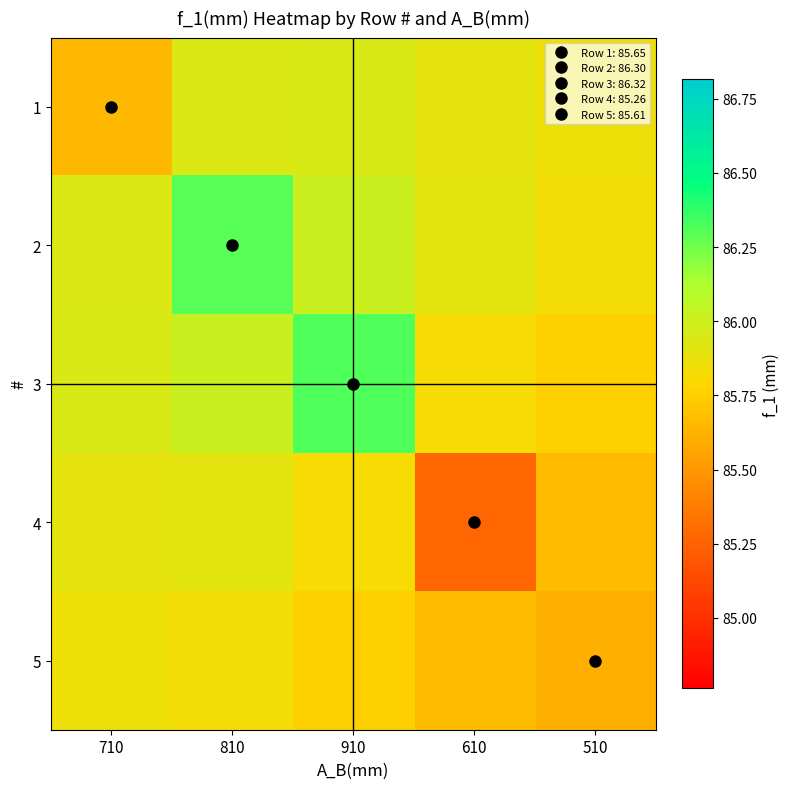

Reading left to right, extract all data points from this chart.

1: 710=85.7	810=85.9	910=85.9	610=85.9	510=85.9
2: 710=85.9	810=86.3	910=86.0	610=85.9	510=85.8
3: 710=85.9	810=86.0	910=86.3	610=85.8	510=85.8
4: 710=85.9	810=85.9	910=85.8	610=85.3	510=85.7
5: 710=85.9	810=85.8	910=85.8	610=85.7	510=85.6